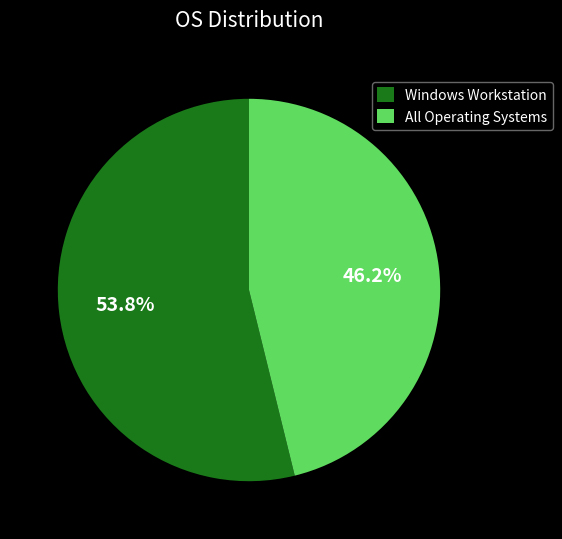

To the nearest percent, what portion does Windows Workstation represent?

54%